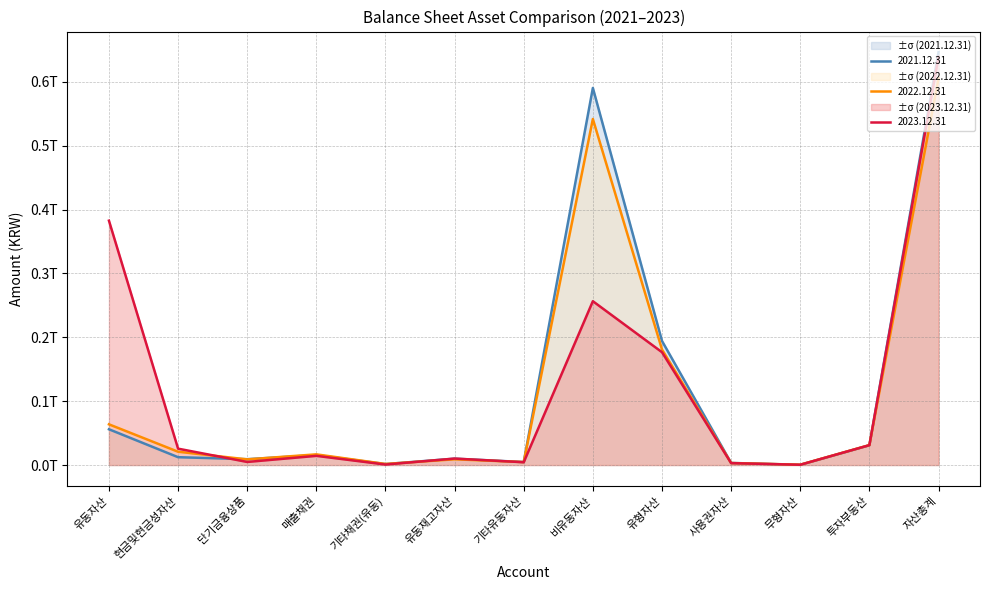

Is it true that 2022.12.31 equals 5521848244 at 유동재고자산?

False